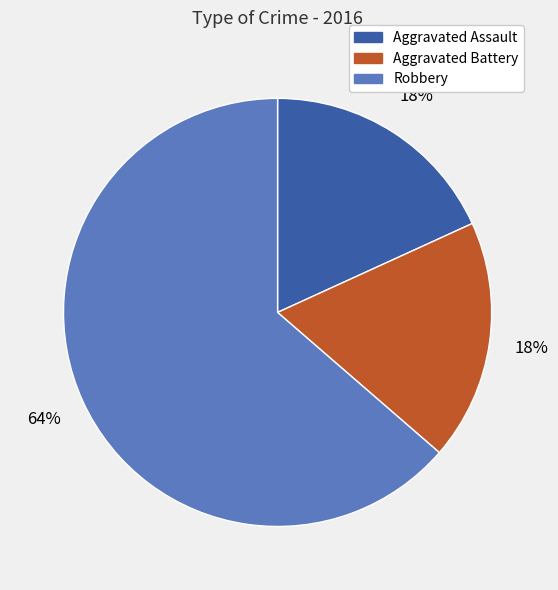

Which category has the biggest portion of the pie?

Robbery